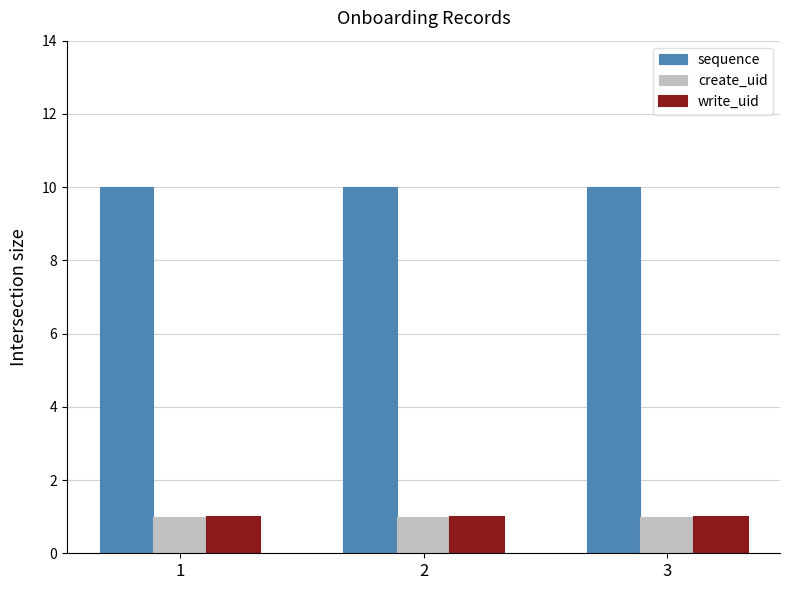

Reading left to right, what are all the values shown in this chart?

sequence: 1=10	2=10	3=10
create_uid: 1=1	2=1	3=1
write_uid: 1=1	2=1	3=1